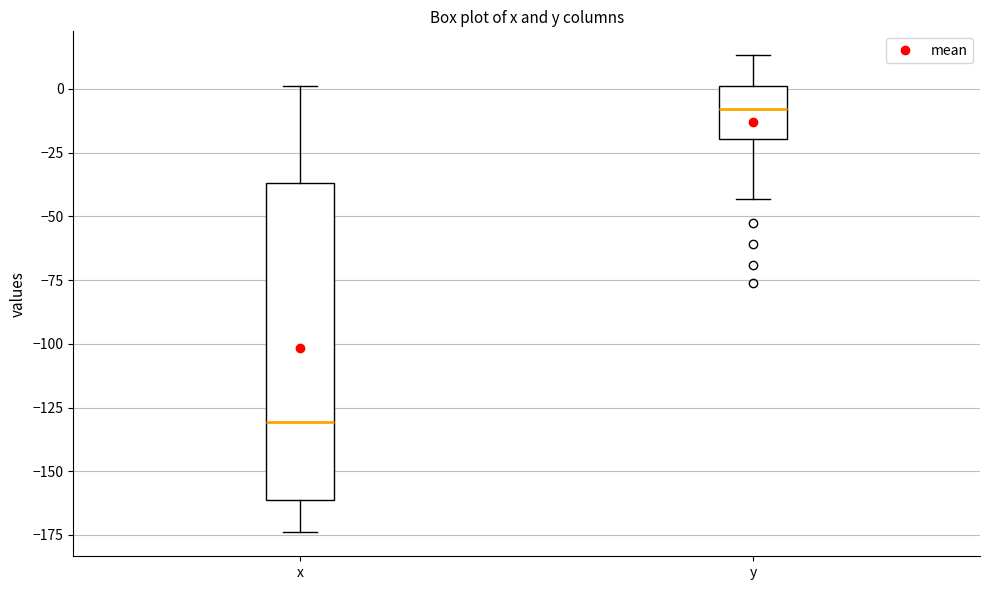

Which box's median line is the highest?

y